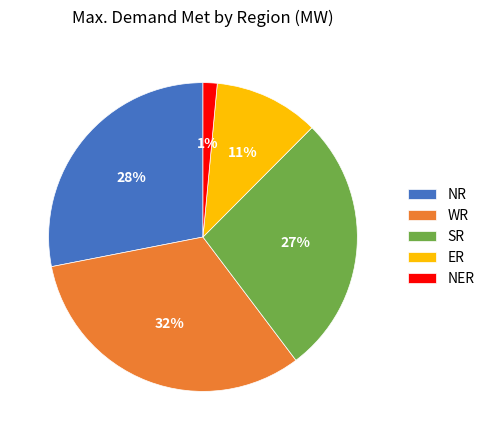

True or false: WR accounts for 32% of the total.

True